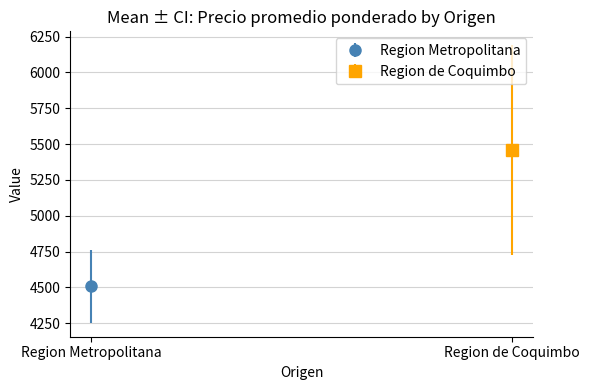

How many bars are there in each group?

2